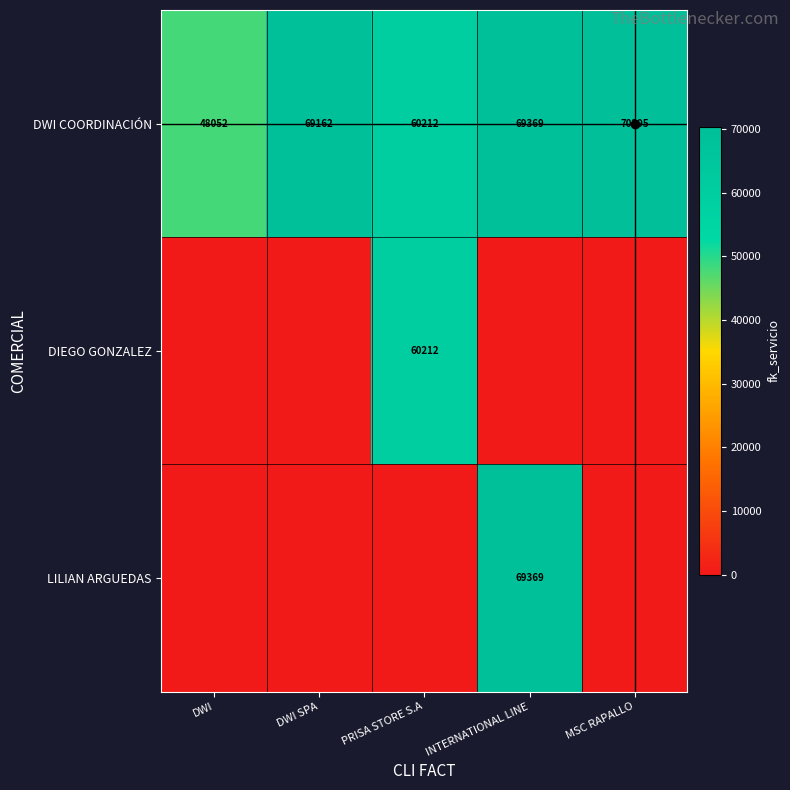

The value of LILIAN ARGUEDAS at PRISA STORE S.A is -38842. True or false?

False